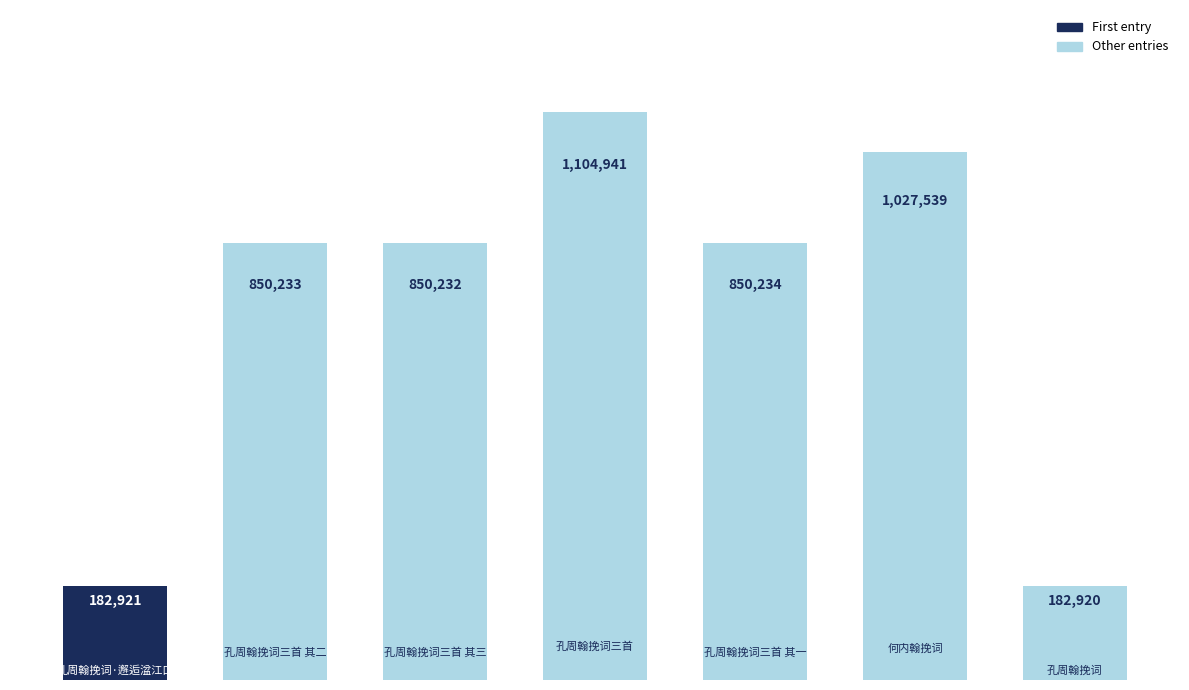

Rank the categories by value from lowest to highest.

6, 0, 2, 1, 4, 5, 3